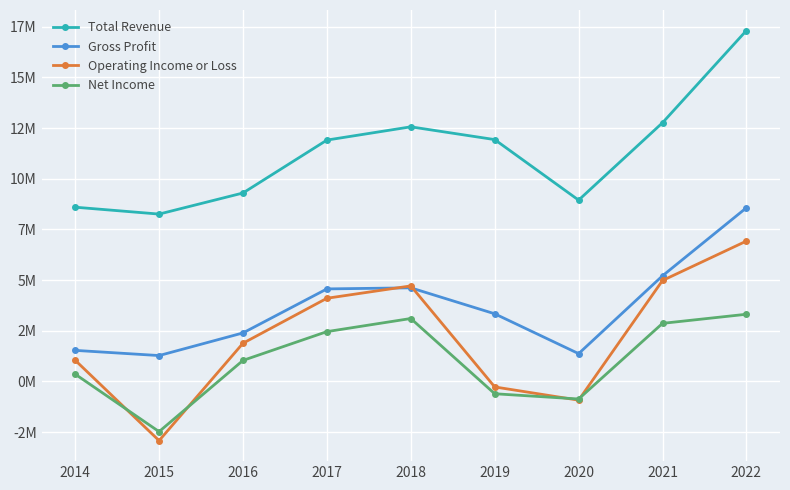

What is the sum of the Total Revenue values at 2021 and 2022?

30082000